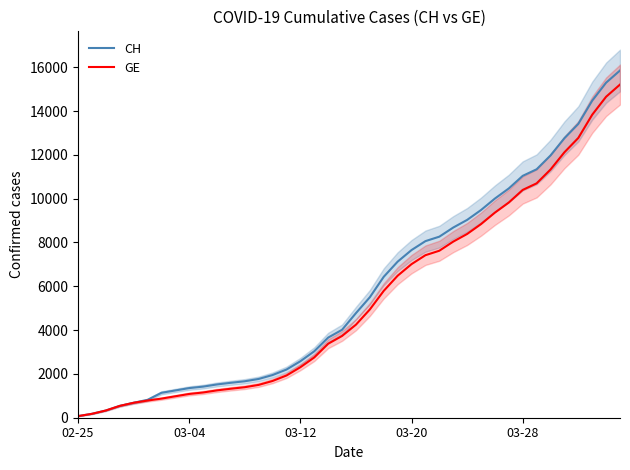

How many categories are shown in the chart?

40